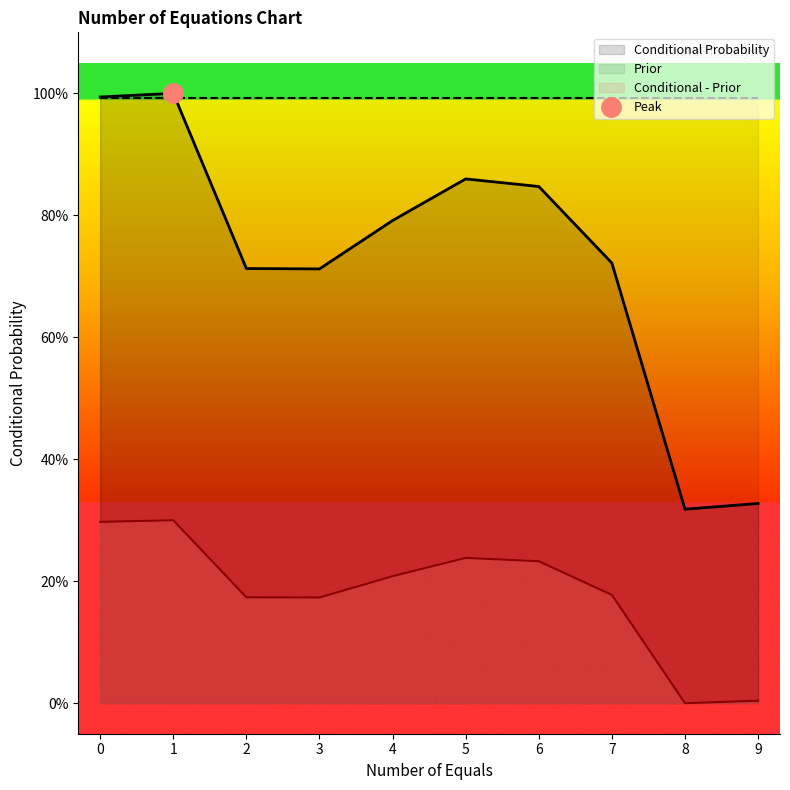

True or false: Conditional Probability and Conditional - Prior cross at least once.

False